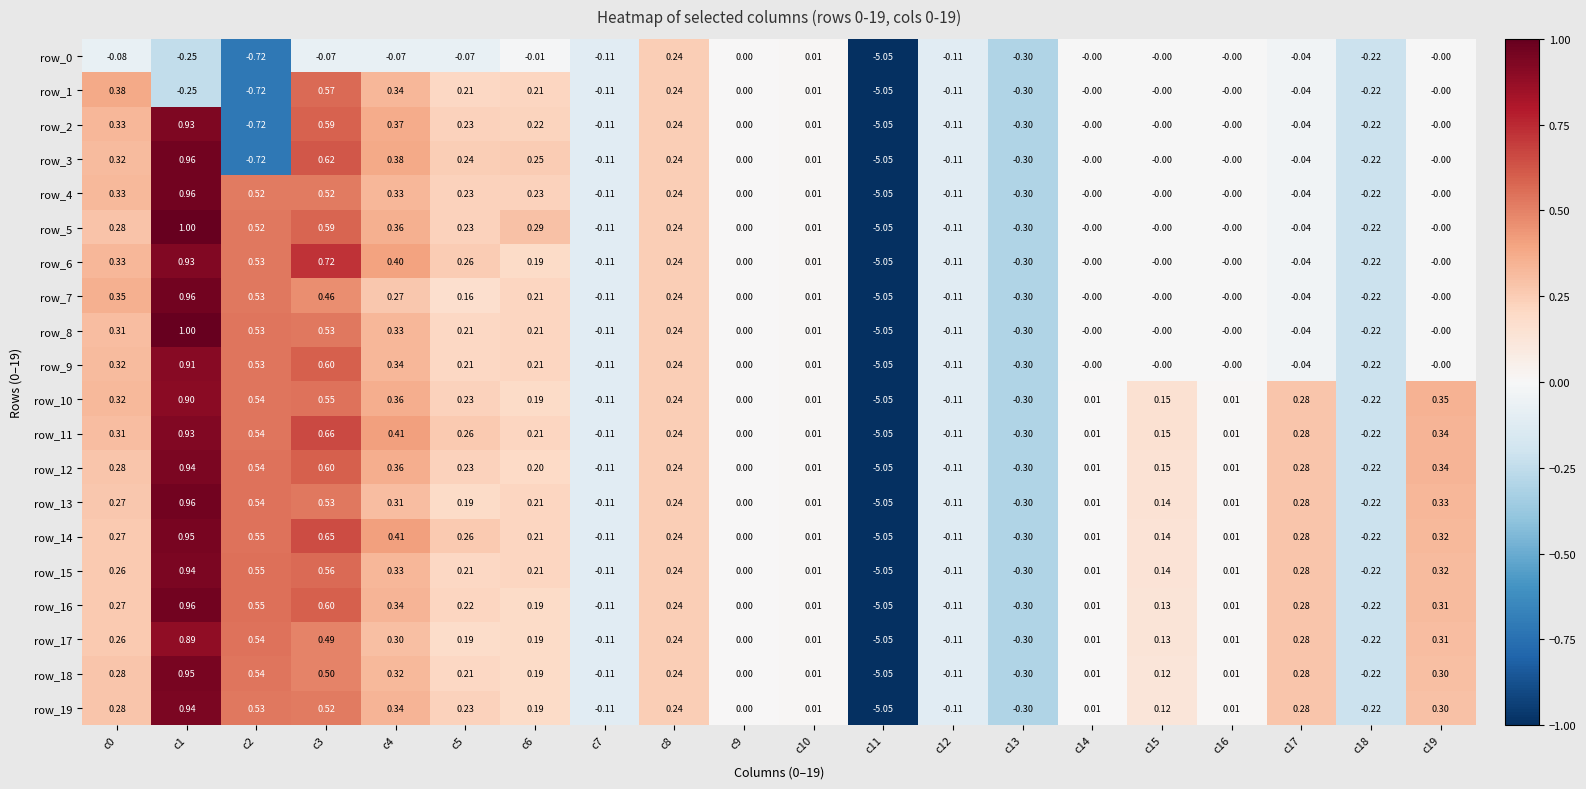

Which category has the lowest value in the row_10 series?

c11